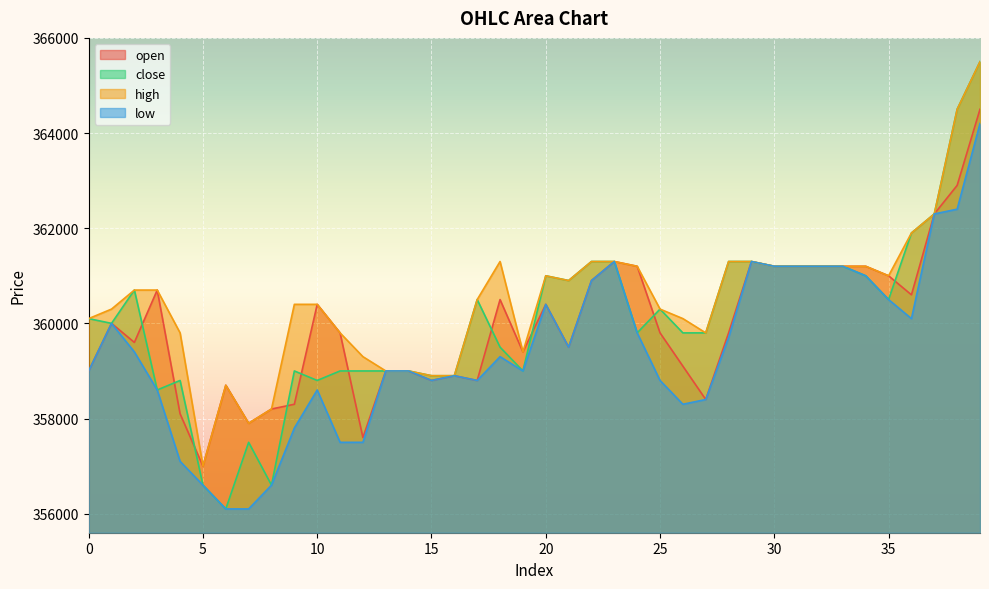

Is it true that high equals 165845 at 9?

False